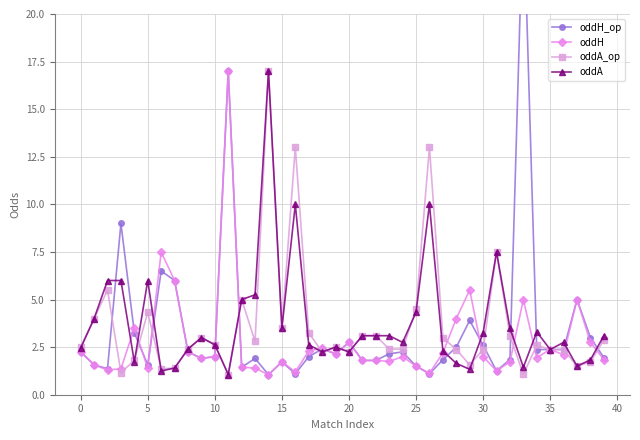

What is the difference between the maximum and second lowest values in the oddA series?

15.8